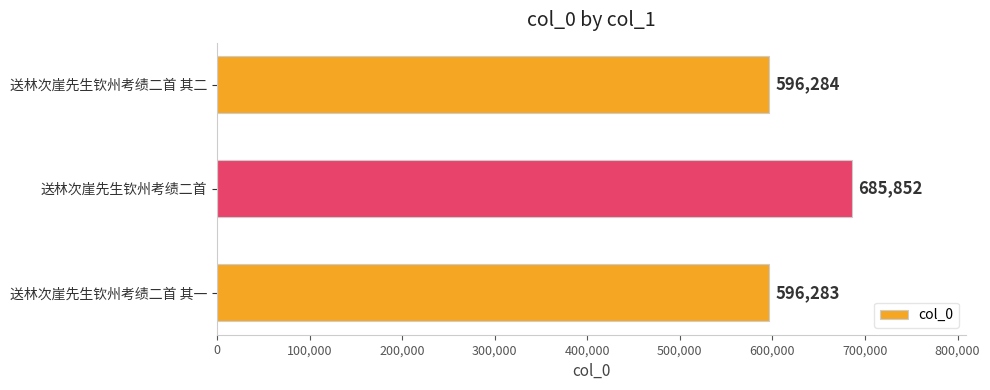

At which category does the chart reach its minimum across all series?

送林次崖先生钦州考绩二首 其一